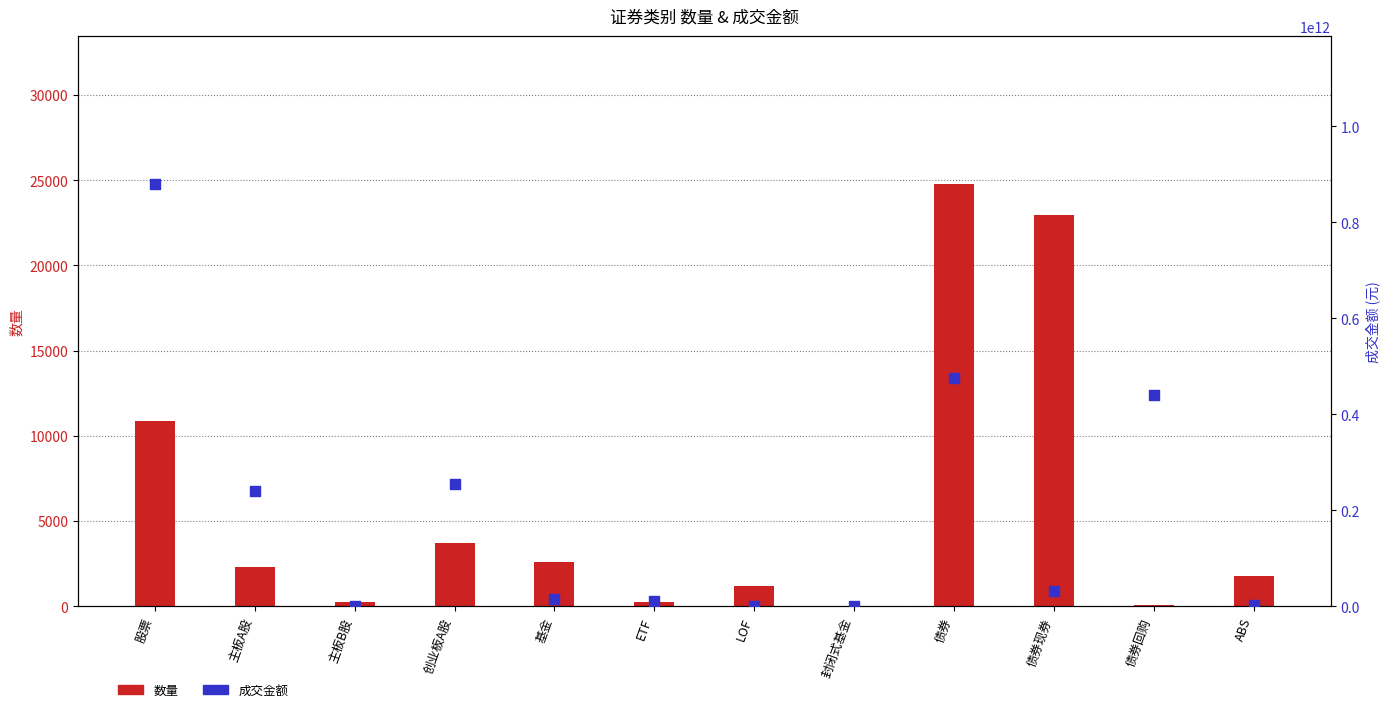

What are all the series names shown in the legend?

数量, 成交金额